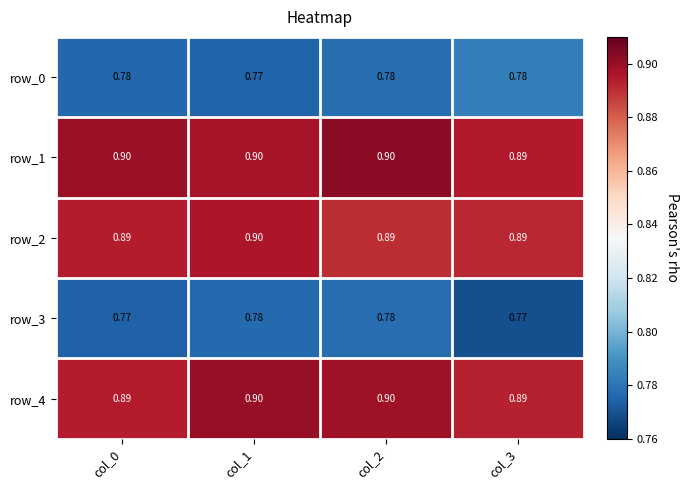

List the series in order of their peak value, highest first.

row_1, row_4, row_2, row_0, row_3